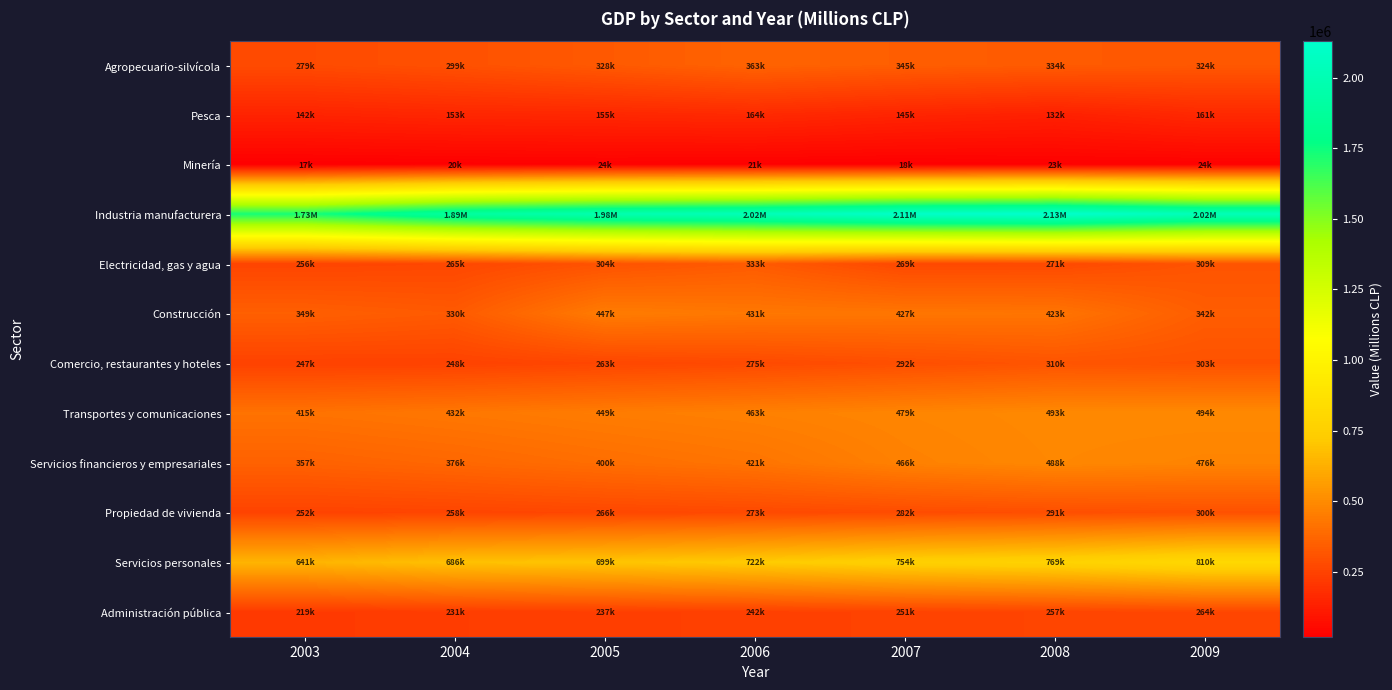

At how many categories does at least one series exceed 439220?

7